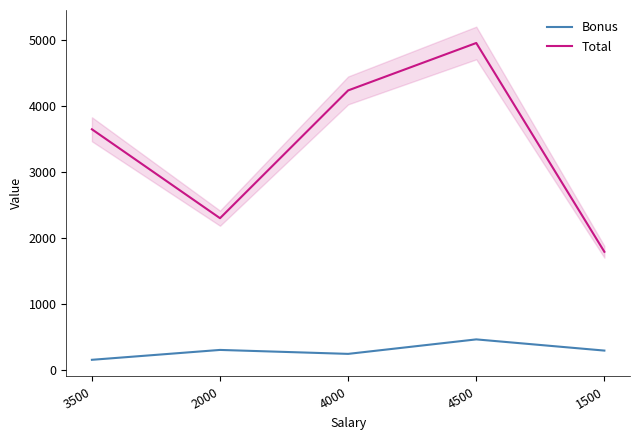

Rank the series by their maximum value, from highest to lowest.

Total, Bonus